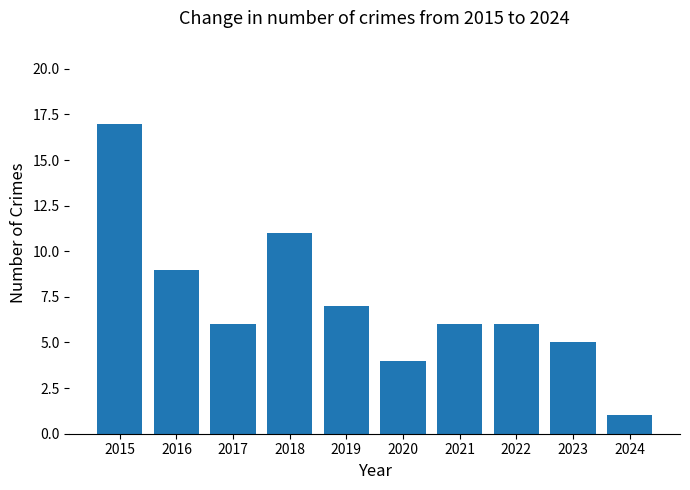

At which category does the chart reach its peak across all series?

2015